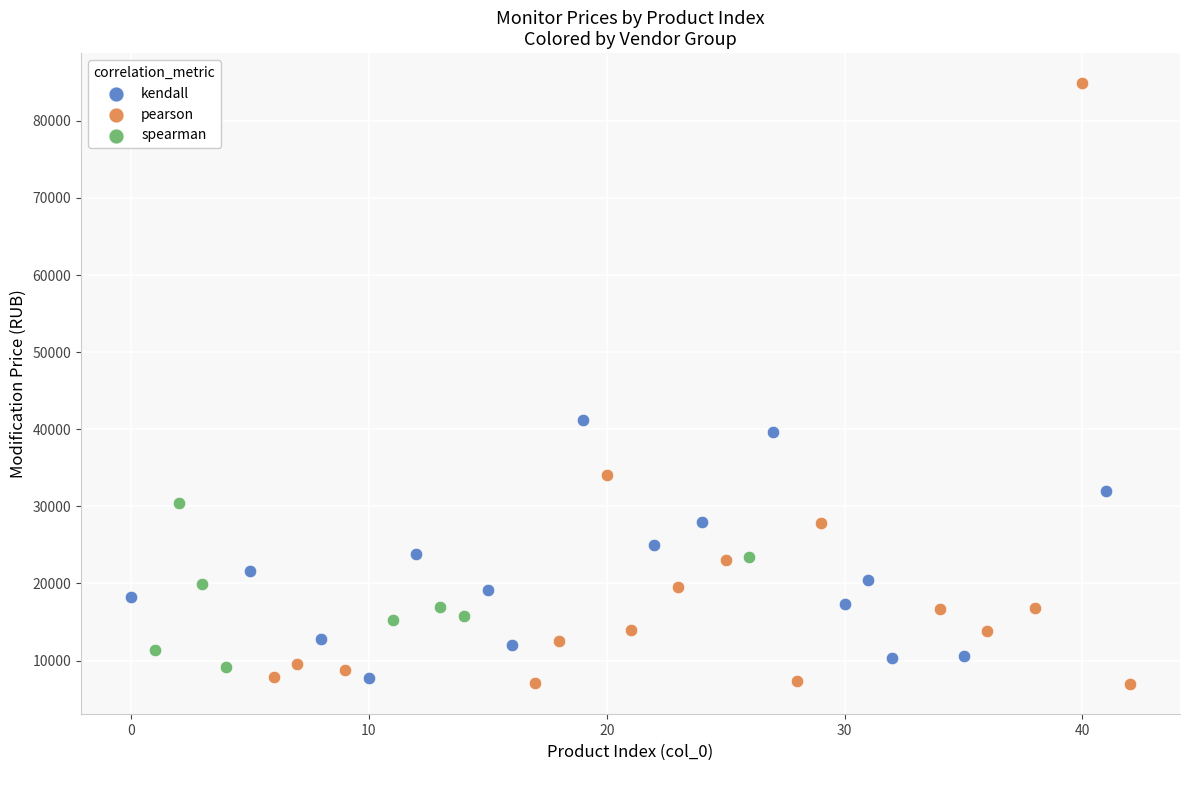

Which series has the largest Y range (max minus min)?

pearson